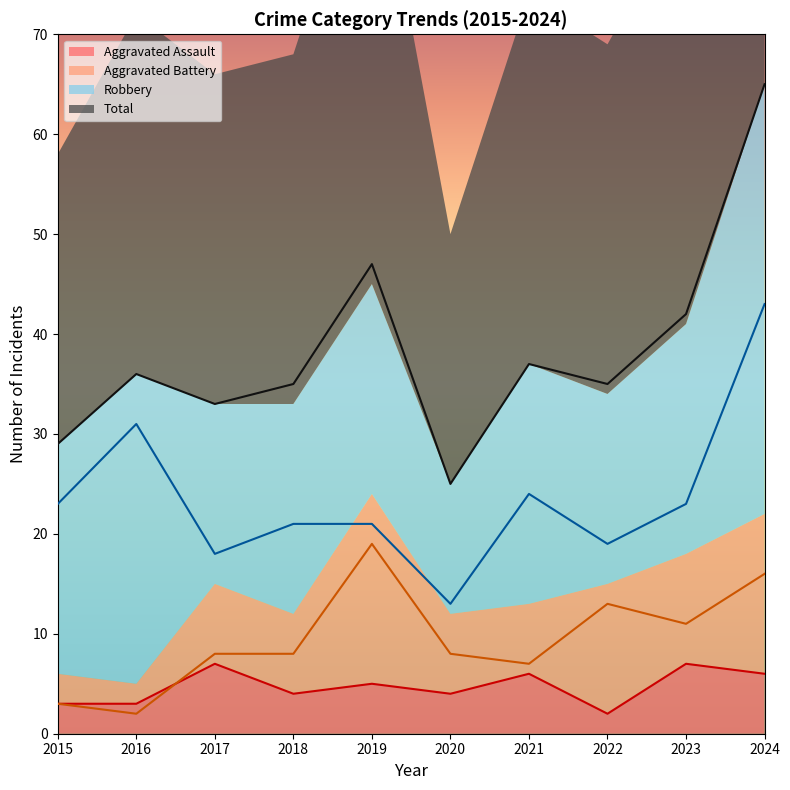

True or false: Robbery has more than 2 points higher than both neighbors.

False